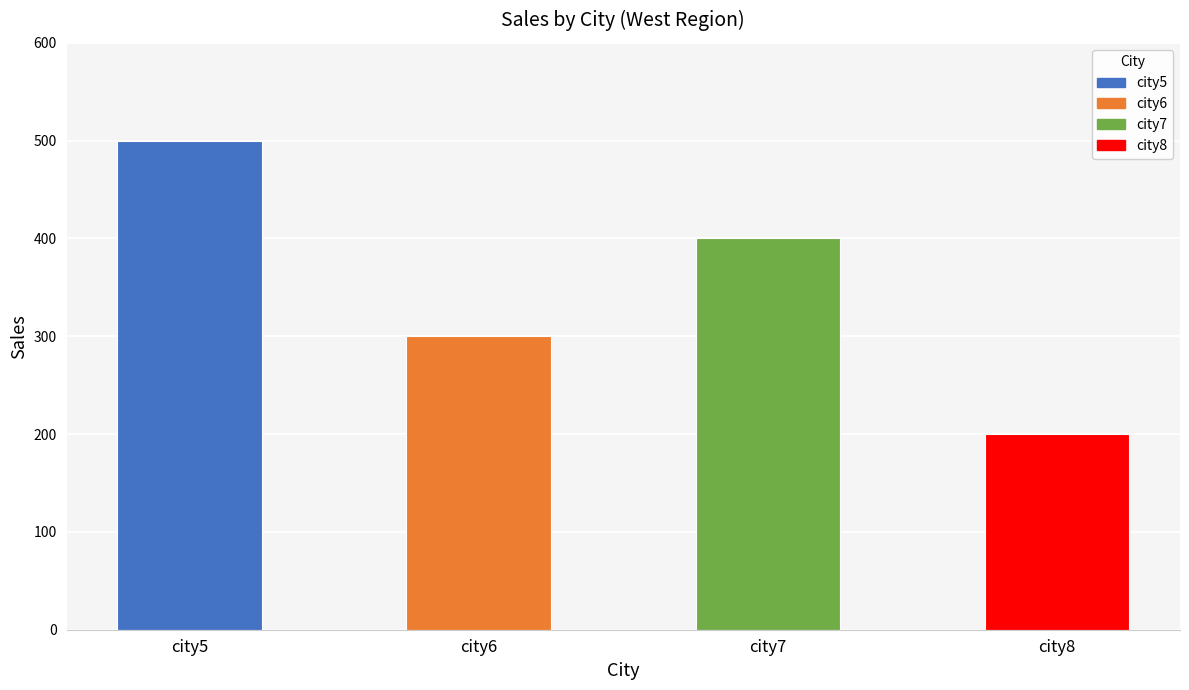

Reading left to right, list all the values displayed in this chart.

city5=500	city6=300	city7=400	city8=200